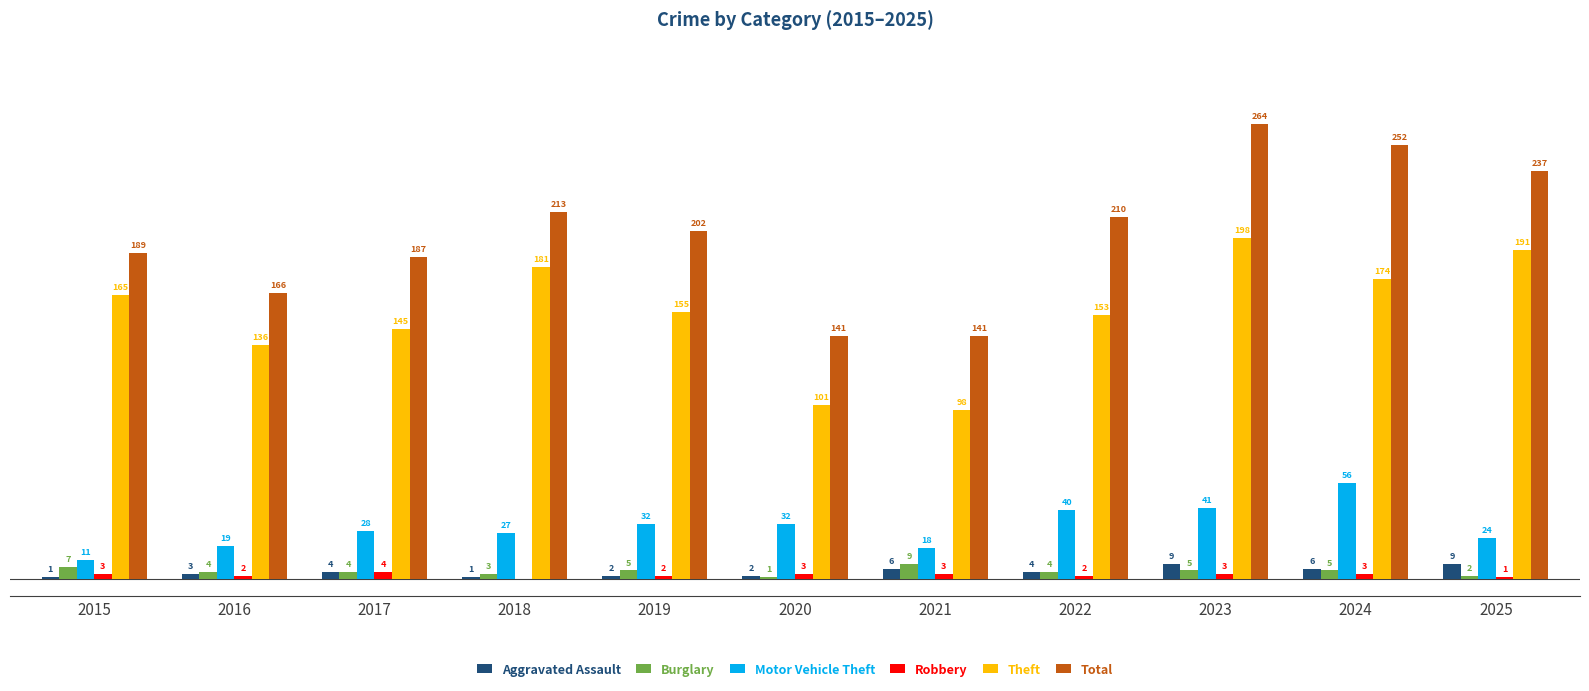

Between 2016 and 2024, which series saw the biggest shift?

Total